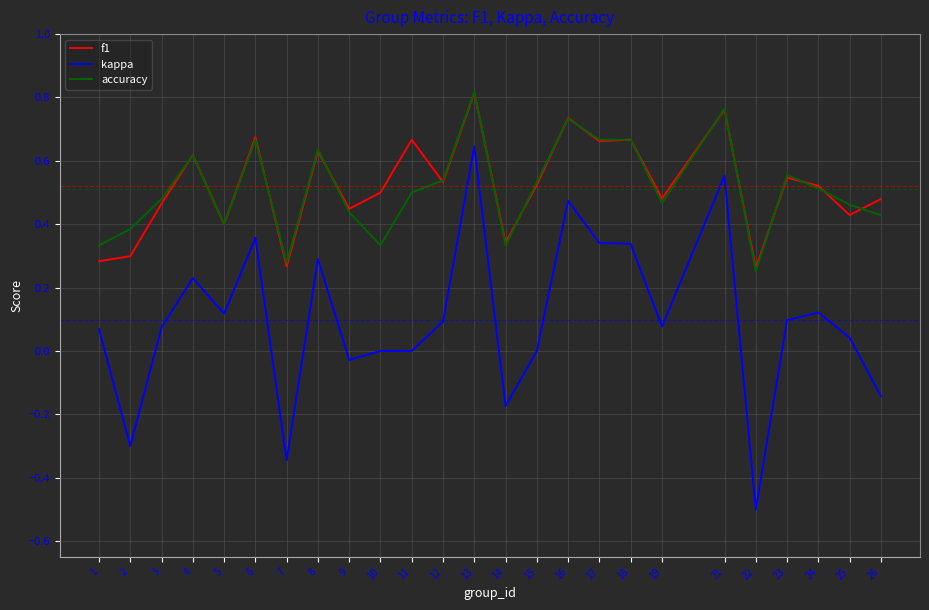

The f1 series shows 0.8 at 10. True or false?

False